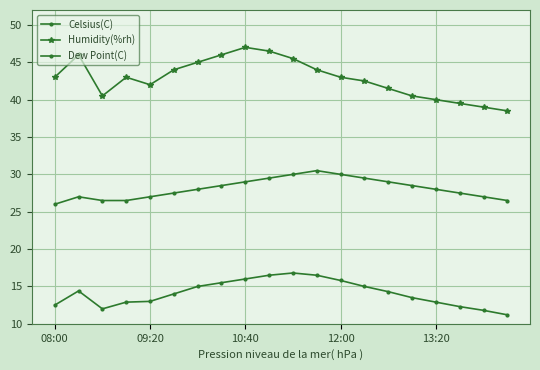

At how many categories does at least one series exceed 29?

20